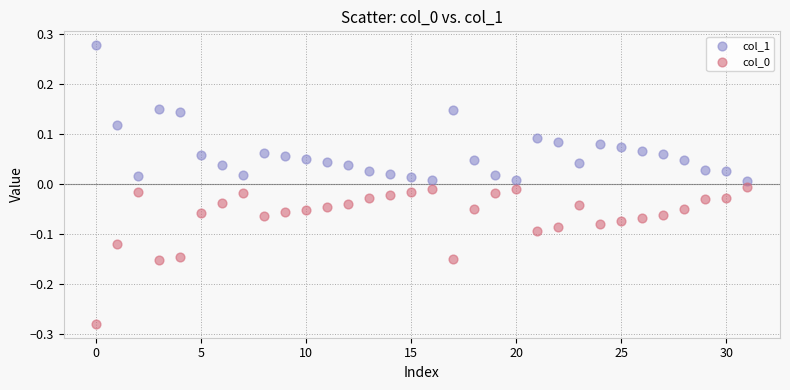

Which series contains the highest Y value?

col_1